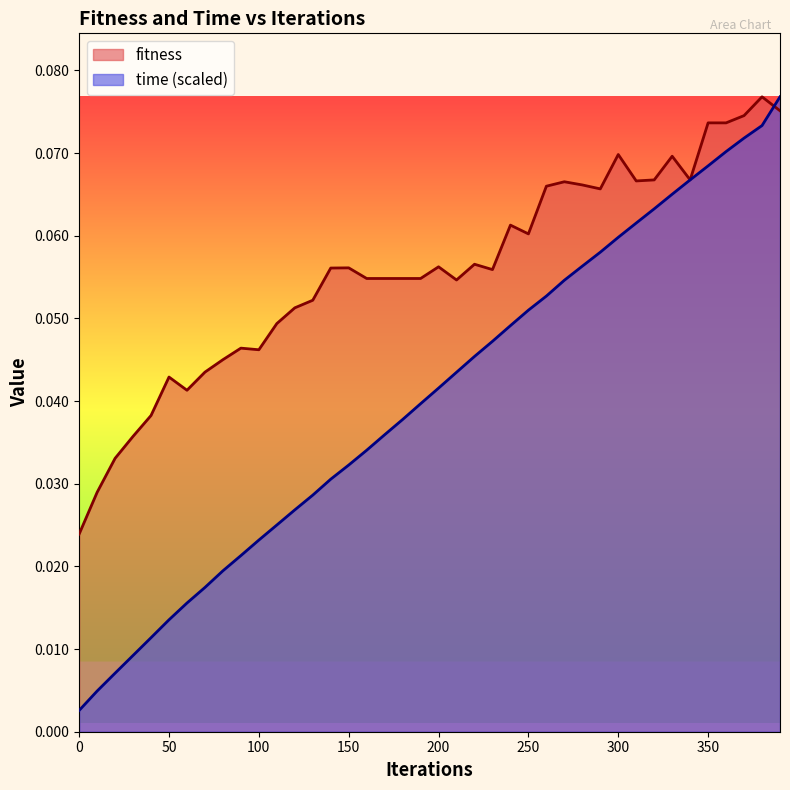

At which category does fitness reach its first local peak?

50